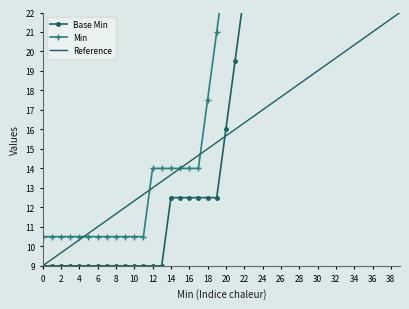

The Reference series shows 17.7 at 26. True or false?

True